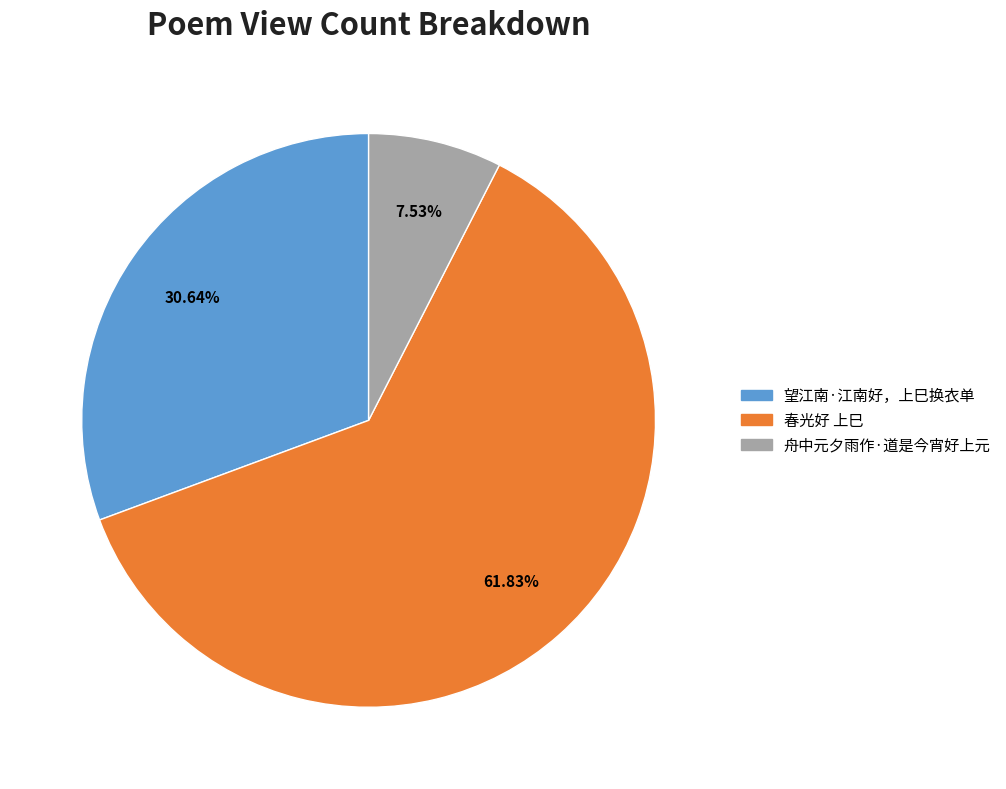

Is it true that 春光好 上巳 is 67% of the pie?

False